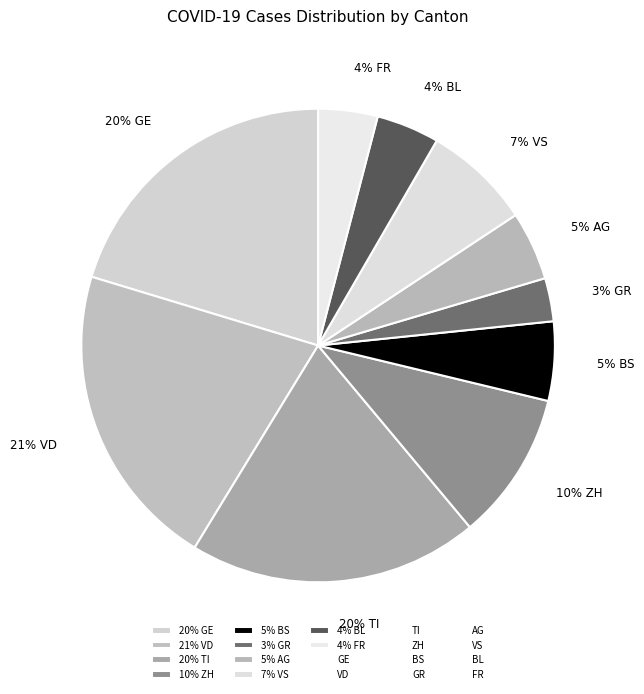

Do 3% GR and 20% GE together represent more than half of the pie?

No